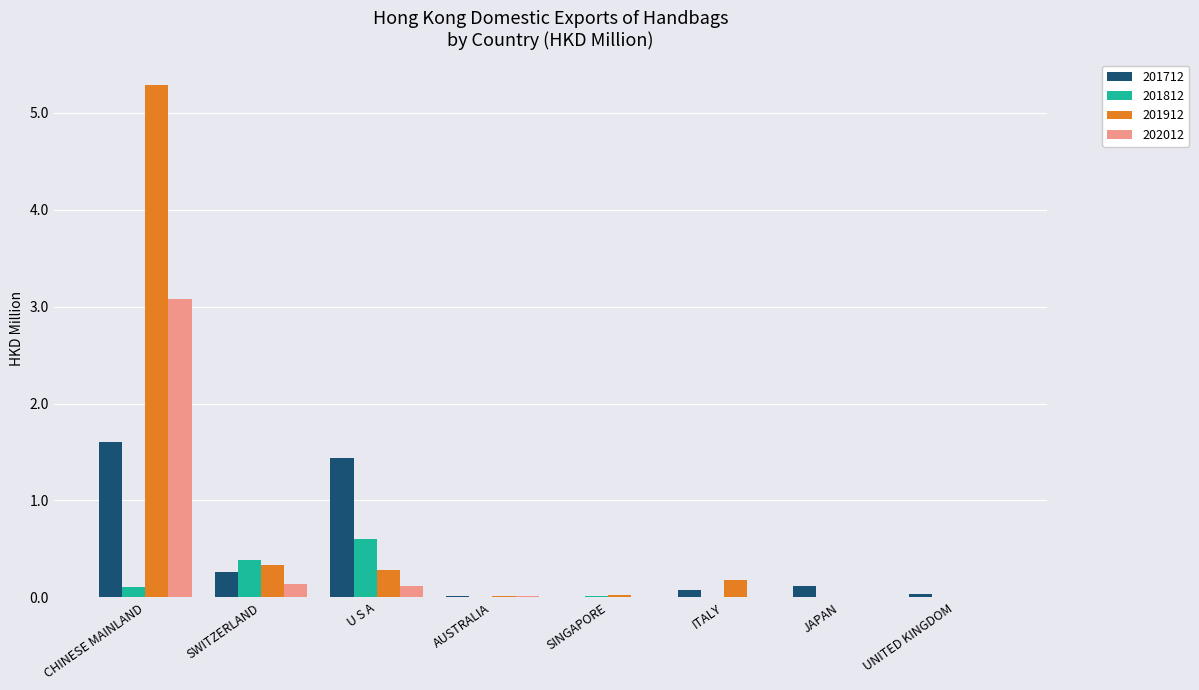

Are the bars grouped side by side (vs. stacked)?

Yes